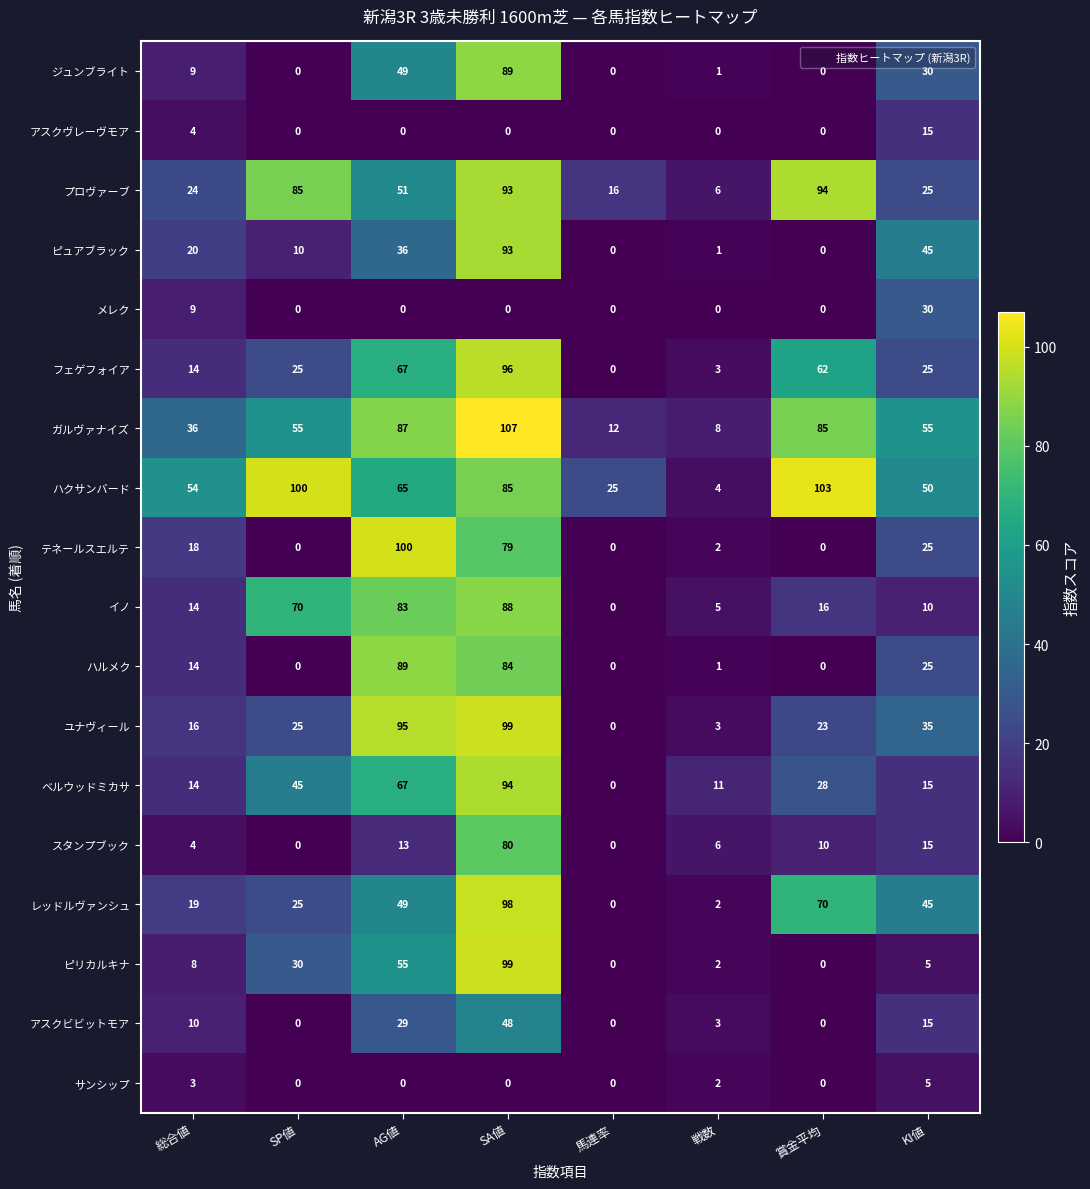

At how many categories does at least one series exceed 59?

4